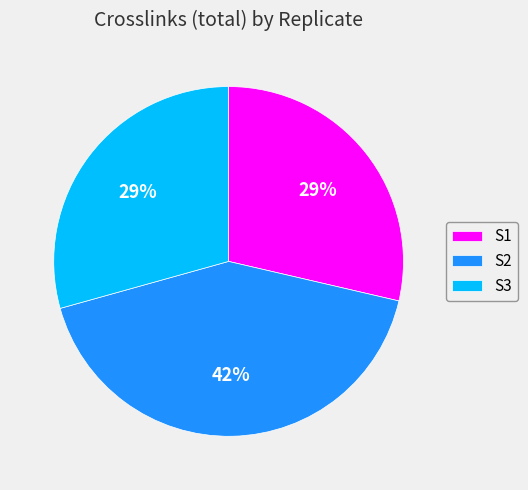

Which category has the biggest portion of the pie?

S2